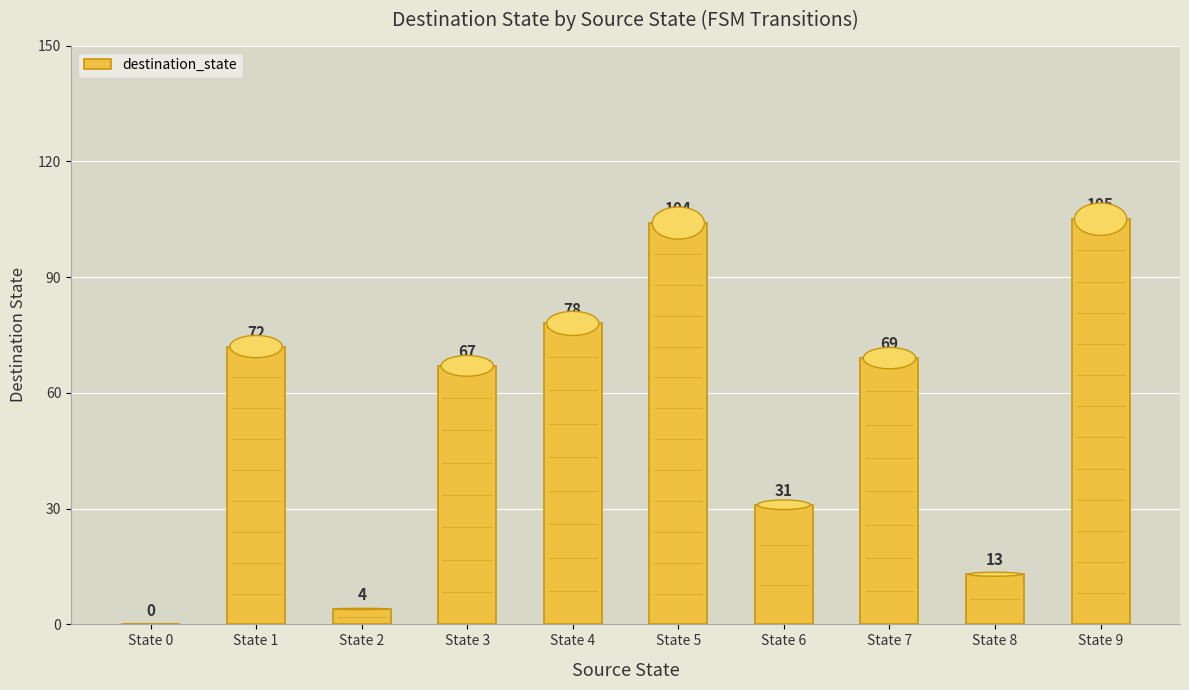

What is the sum of the values at State 8 and State 3?

80